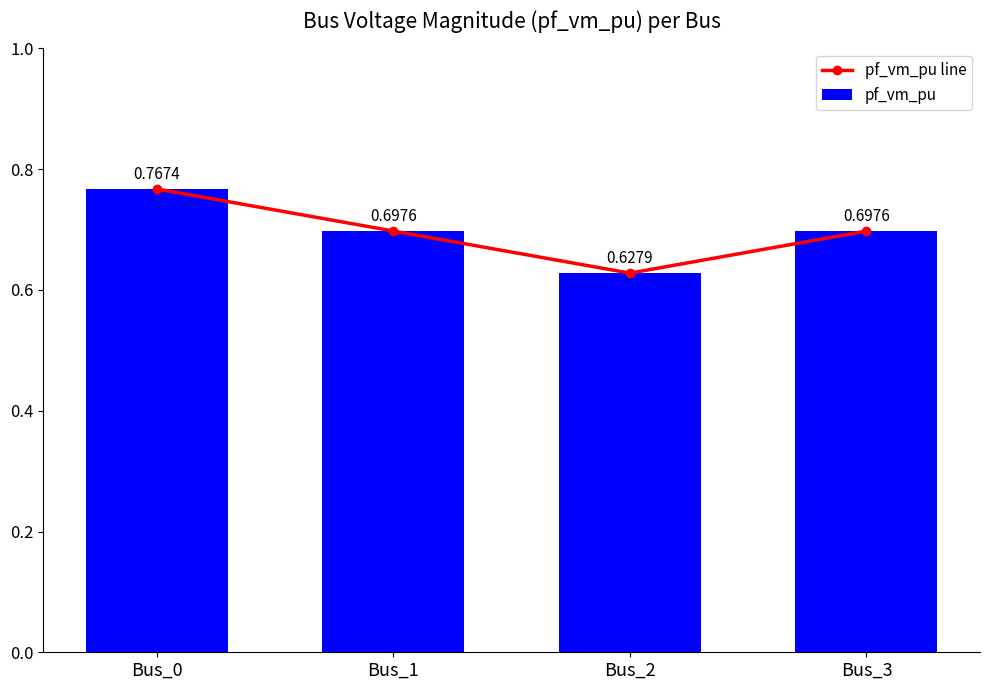

Reading left to right, what are all the values shown in this chart?

pf_vm_pu line: Bus_0=0.8	Bus_1=0.7	Bus_2=0.6	Bus_3=0.7
pf_vm_pu: Bus_0=0.8	Bus_1=0.7	Bus_2=0.6	Bus_3=0.7